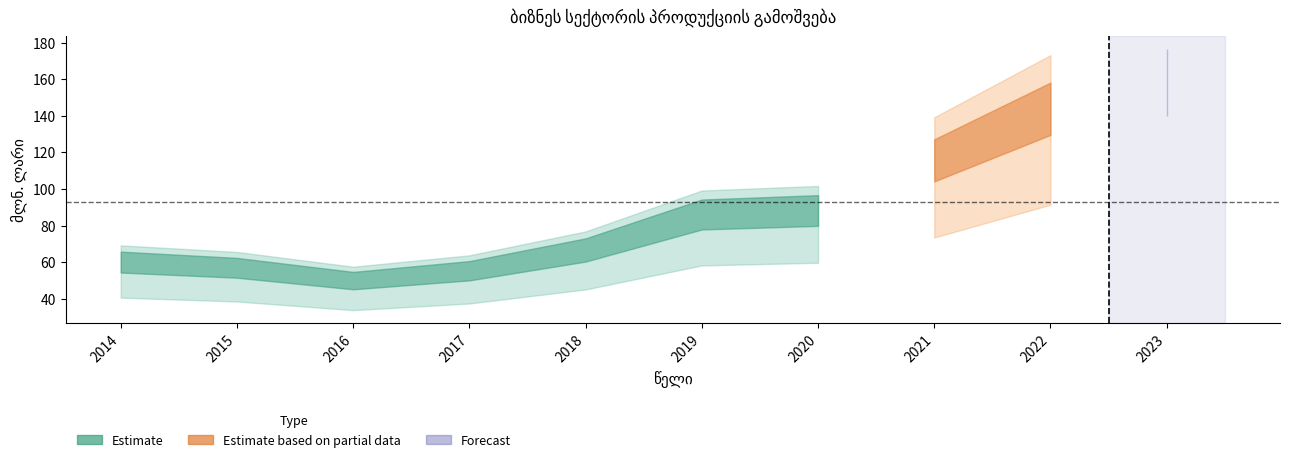

What is the value of the 8th point from the left?

121.7